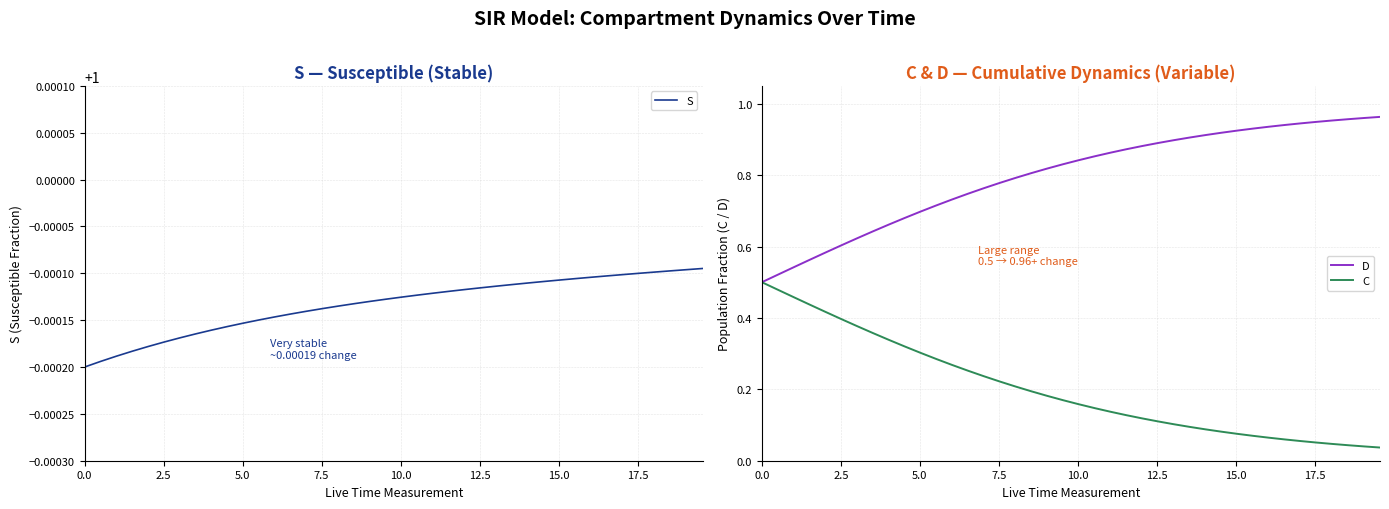

Reading left to right, what are all the values shown in this chart?

S: 1.0	1.0	1.0	1.0	1.0	1.0	1.0	1.0	1.0	1.0	1.0	1.0	1.0	1.0	1.0	1.0	1.0	1.0	1.0	1.0	1.0	1.0	1.0	1.0	1.0	1.0	1.0	1.0	1.0	1.0	1.0	1.0	1.0	1.0	1.0	1.0	1.0	1.0	1.0	1.0
D: 0.5	0.5	0.5	0.6	0.6	0.6	0.6	0.6	0.7	0.7	0.7	0.7	0.7	0.7	0.8	0.8	0.8	0.8	0.8	0.8	0.8	0.9	0.9	0.9	0.9	0.9	0.9	0.9	0.9	0.9	0.9	0.9	0.9	0.9	0.9	0.9	1.0	1.0	1.0	1.0
C: 0.5	0.5	0.5	0.4	0.4	0.4	0.4	0.4	0.3	0.3	0.3	0.3	0.3	0.3	0.2	0.2	0.2	0.2	0.2	0.2	0.2	0.1	0.1	0.1	0.1	0.1	0.1	0.1	0.1	0.1	0.1	0.1	0.1	0.1	0.1	0.1	0.0	0.0	0.0	0.0